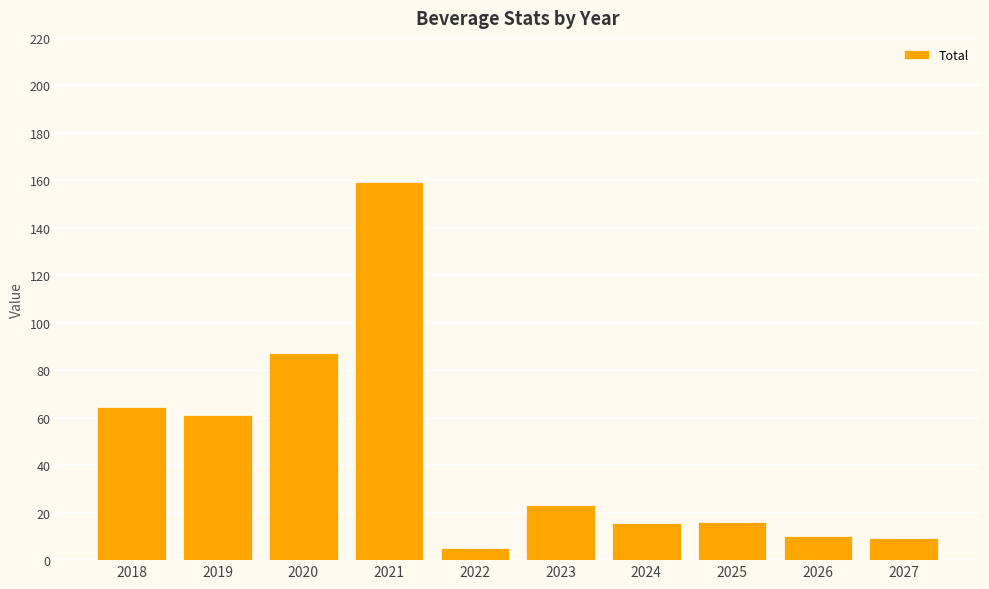

The value at 2020 is 21.5. True or false?

False